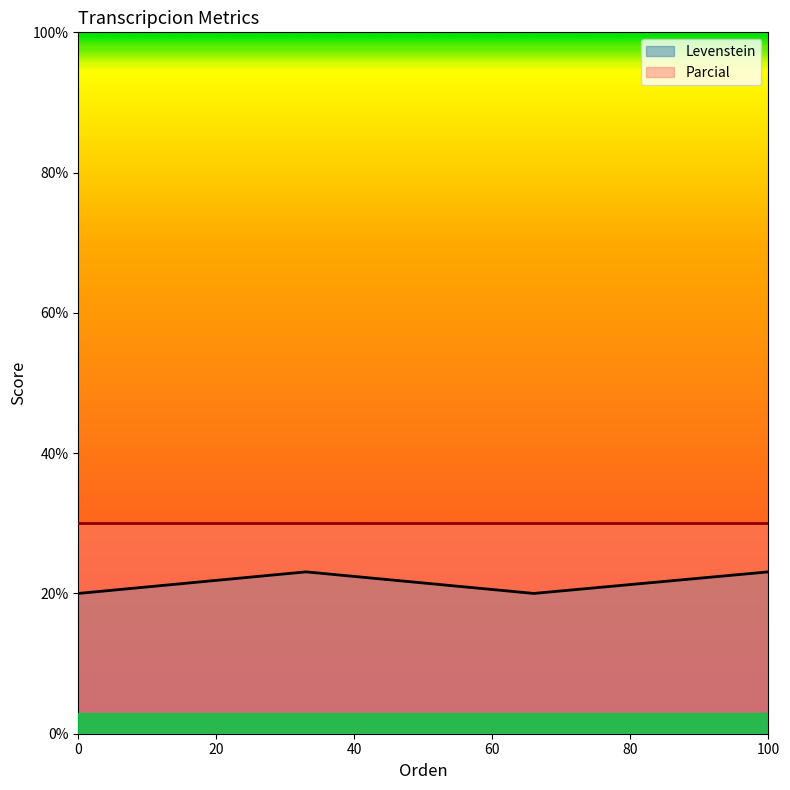

Count the number of categories in the chart.

4